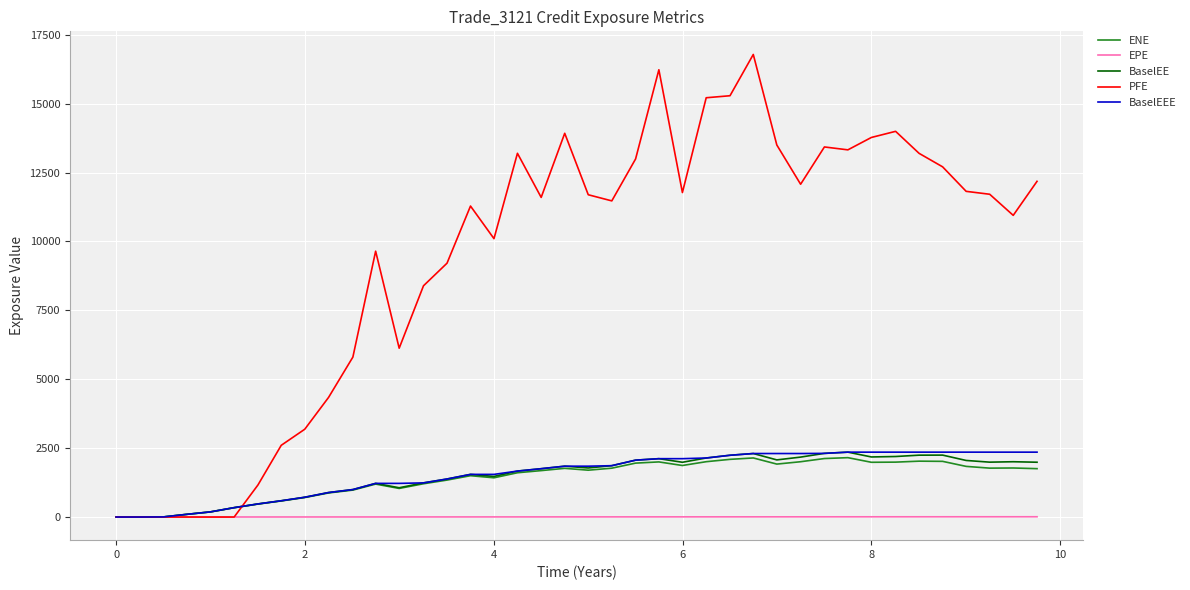

Which series has the largest total across all categories?

PFE